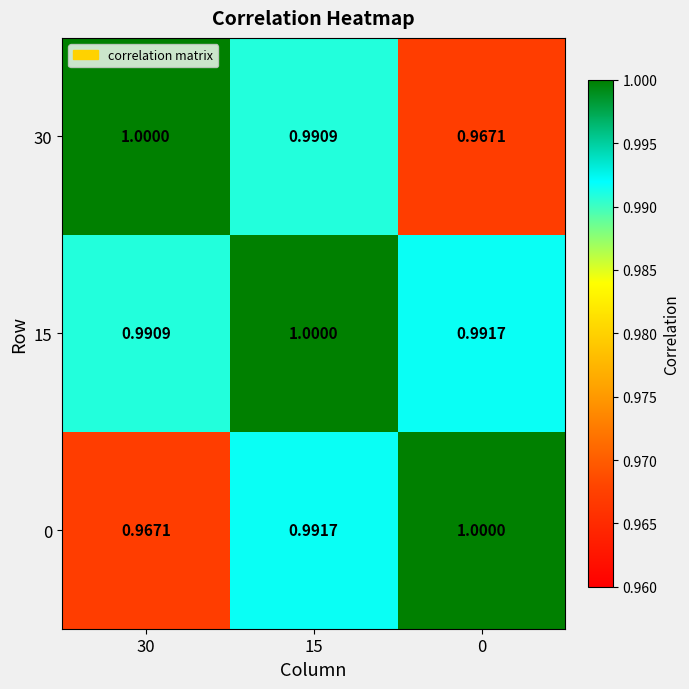

Is the value of 15 at 15 greater than the value of 30 at 0?

Yes